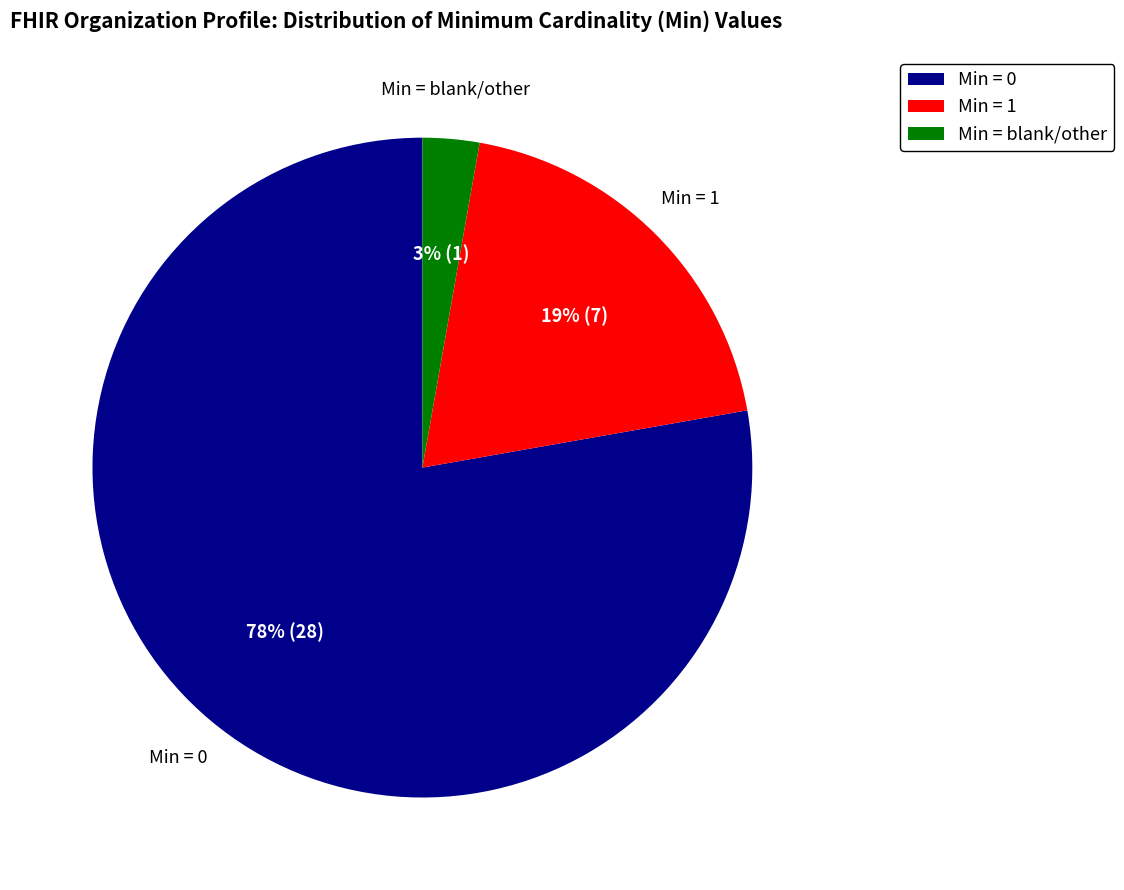

To the nearest percent, what is the average slice percentage?

33%